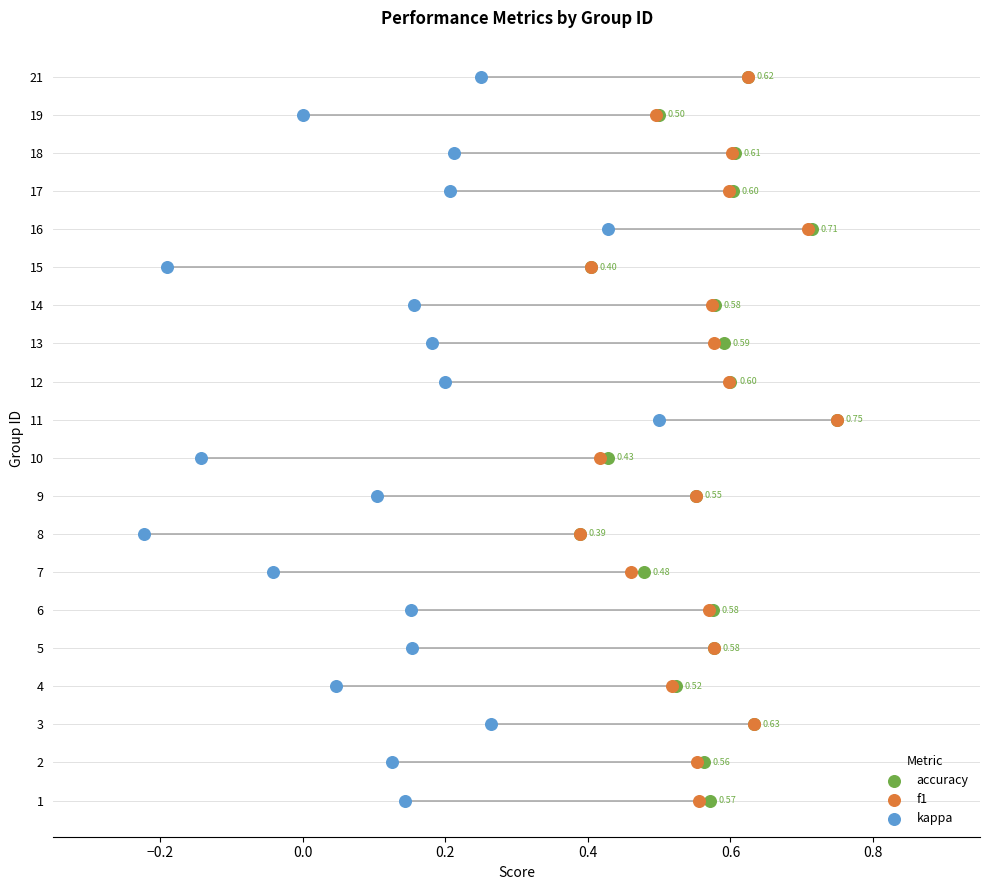

What are all the series names shown in the legend?

accuracy, f1, kappa